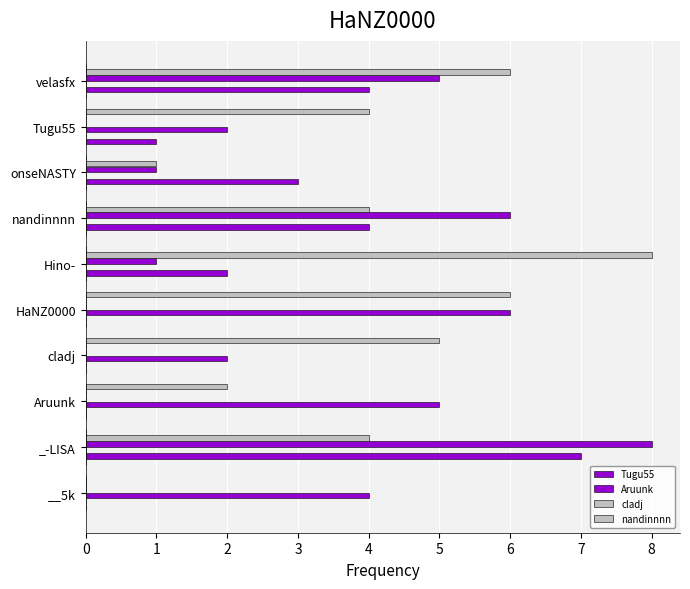

Are the bars horizontal?

Yes